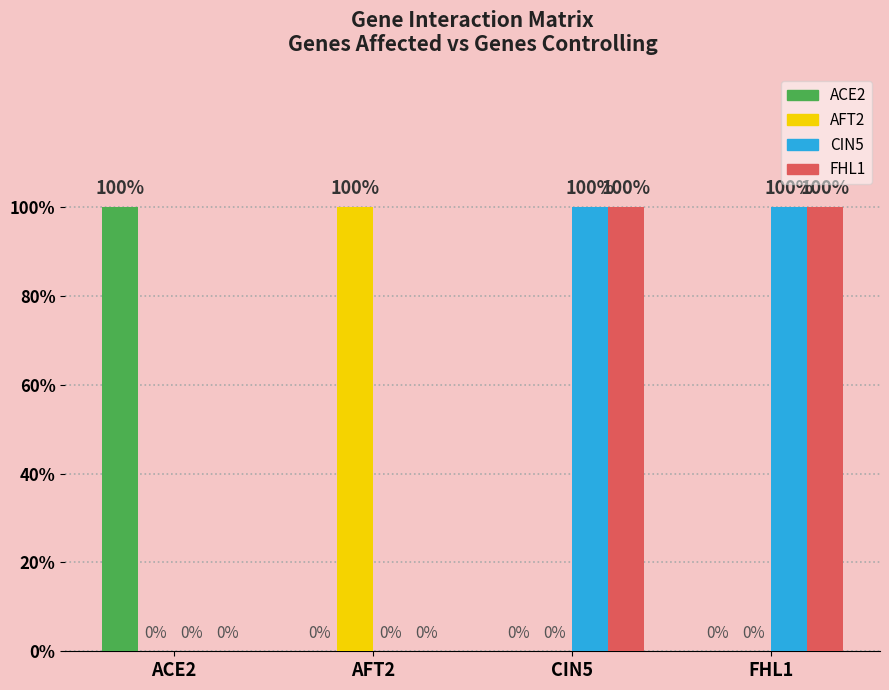

Reading right to left, extract all data points from this chart.

ACE2: 0	0	0	1
AFT2: 0	0	1	0
CIN5: 1	1	0	0
FHL1: 1	1	0	0